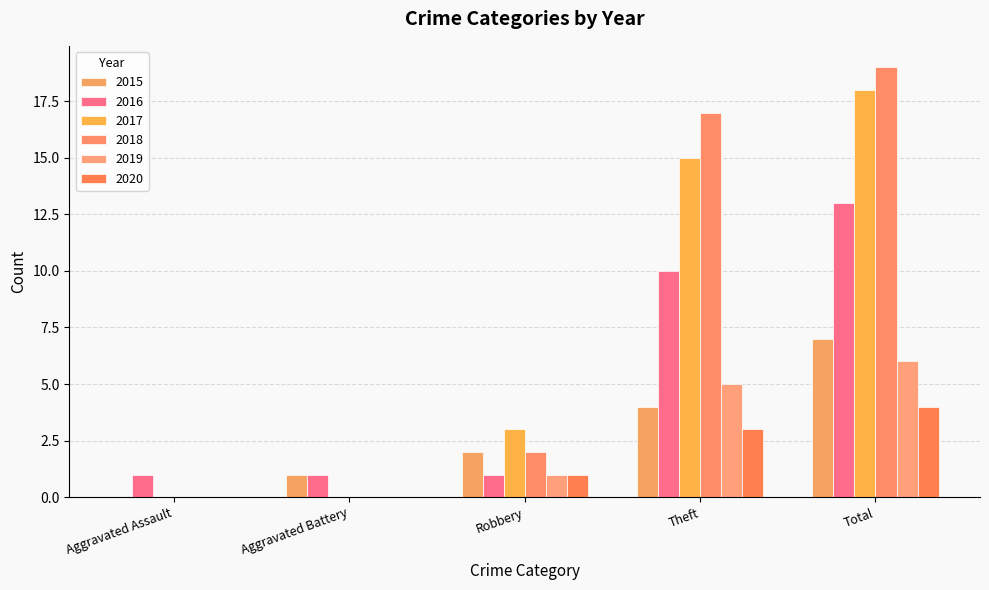

At how many categories does at least one series exceed 12?

2